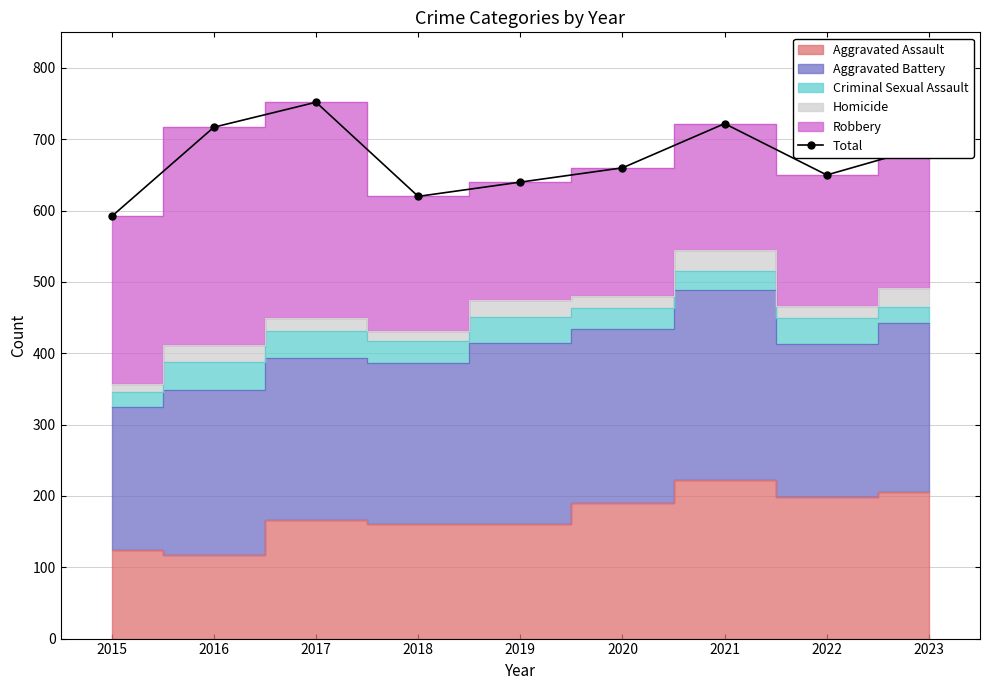

How many points are higher than both their immediate neighbors (excluding endpoints)?

2